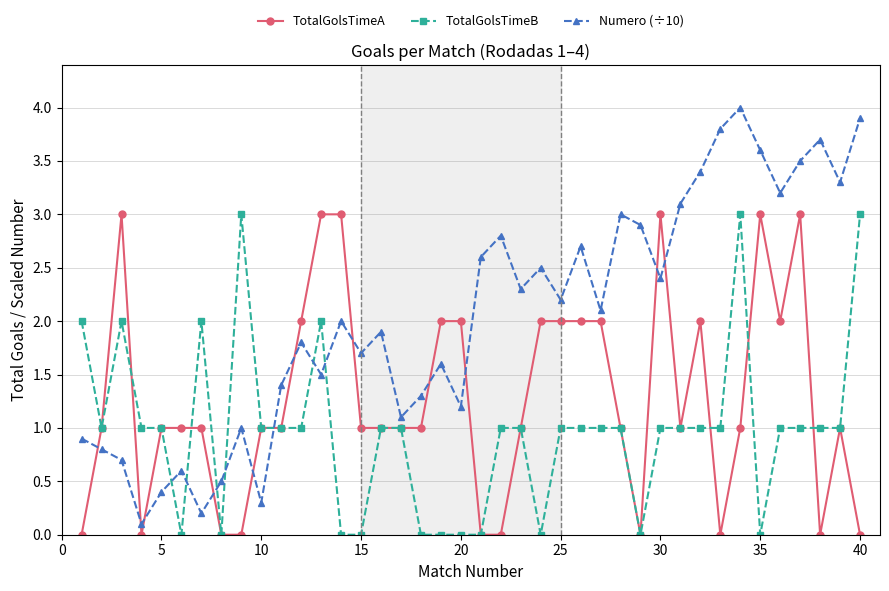

Which series has the largest total across all categories?

Numero (÷10)